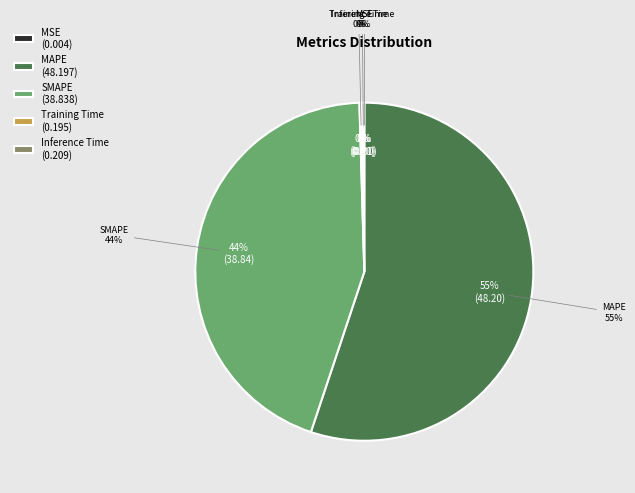

How many segments does this pie chart have?

5